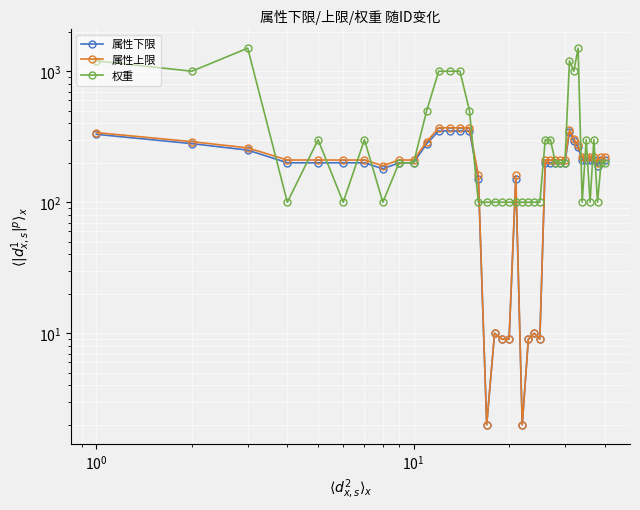

What is the maximum value shown in the chart?

1500